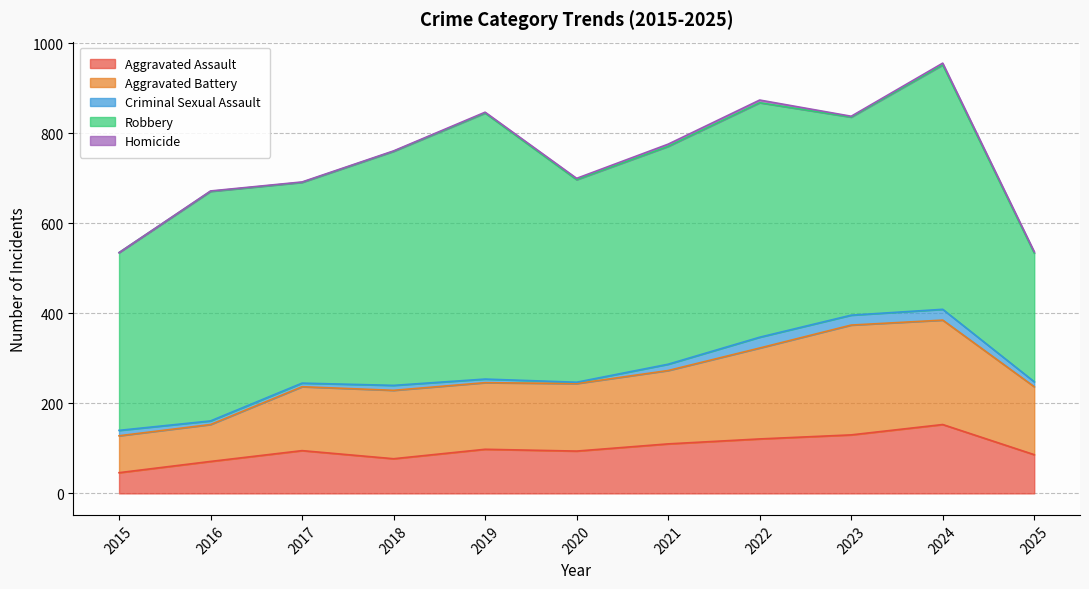

What are all the series names shown in the legend?

Aggravated Assault, Aggravated Battery, Criminal Sexual Assault, Robbery, Homicide